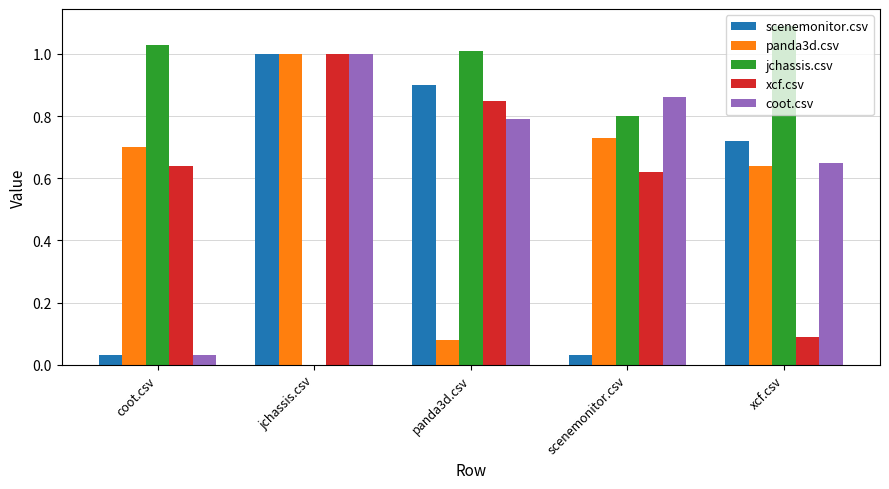

What is the greatest value displayed?

1.1